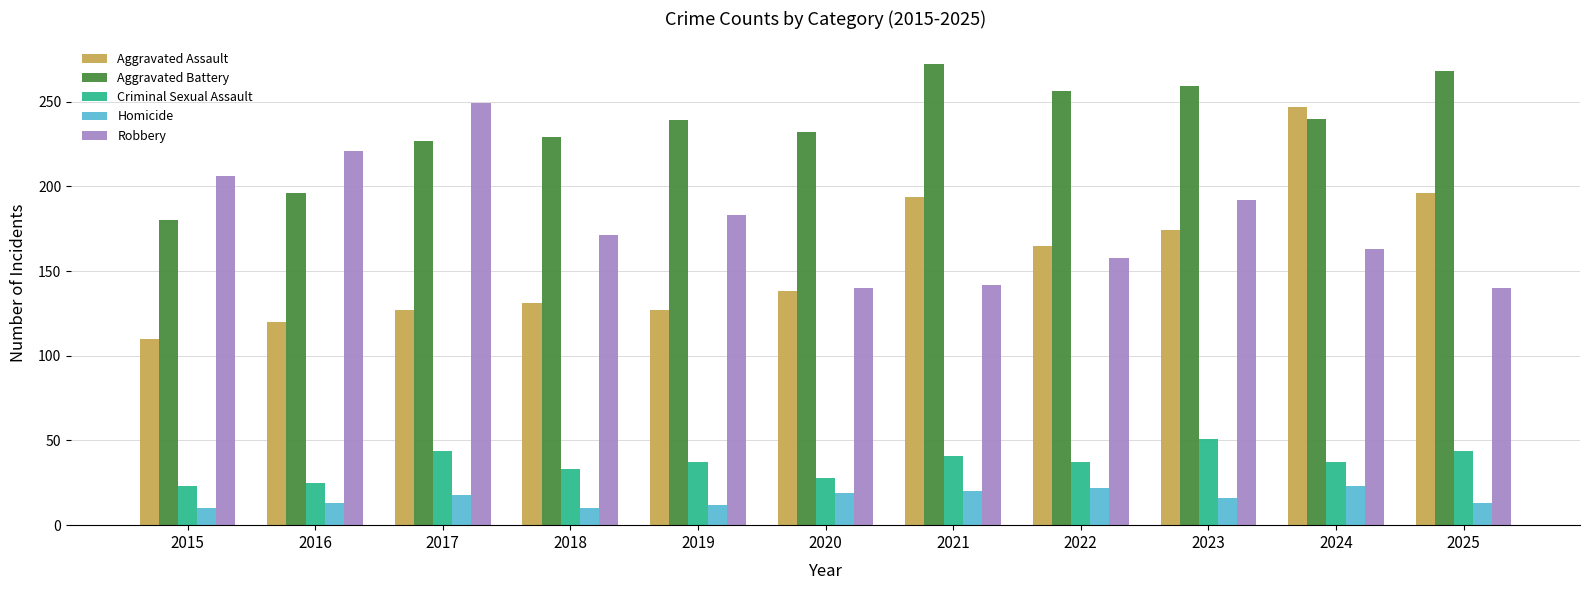

At which category is the sum across all series the highest?

2024